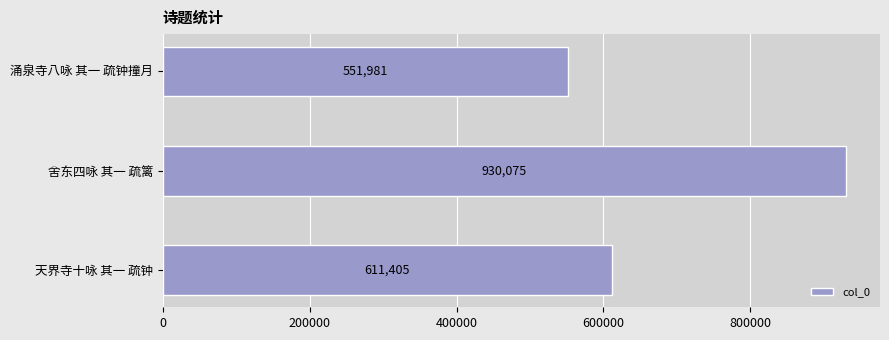

What is the difference between the maximum and second lowest values?

318670